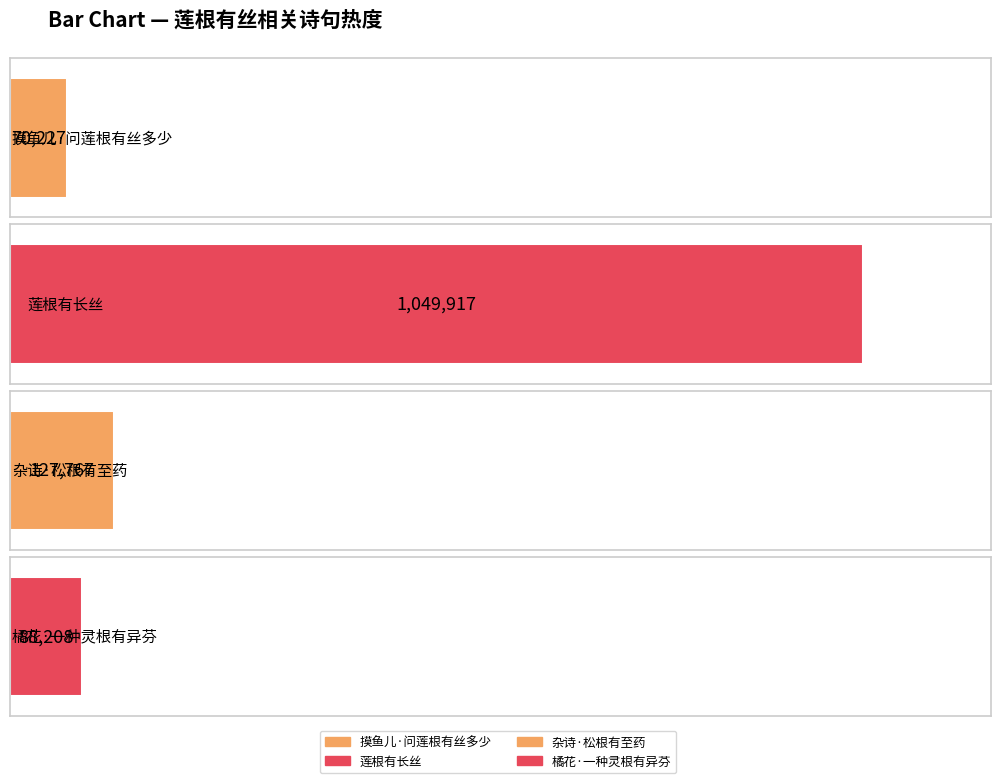

The chart shows a value of 1049917 at 莲根有长丝. True or false?

True